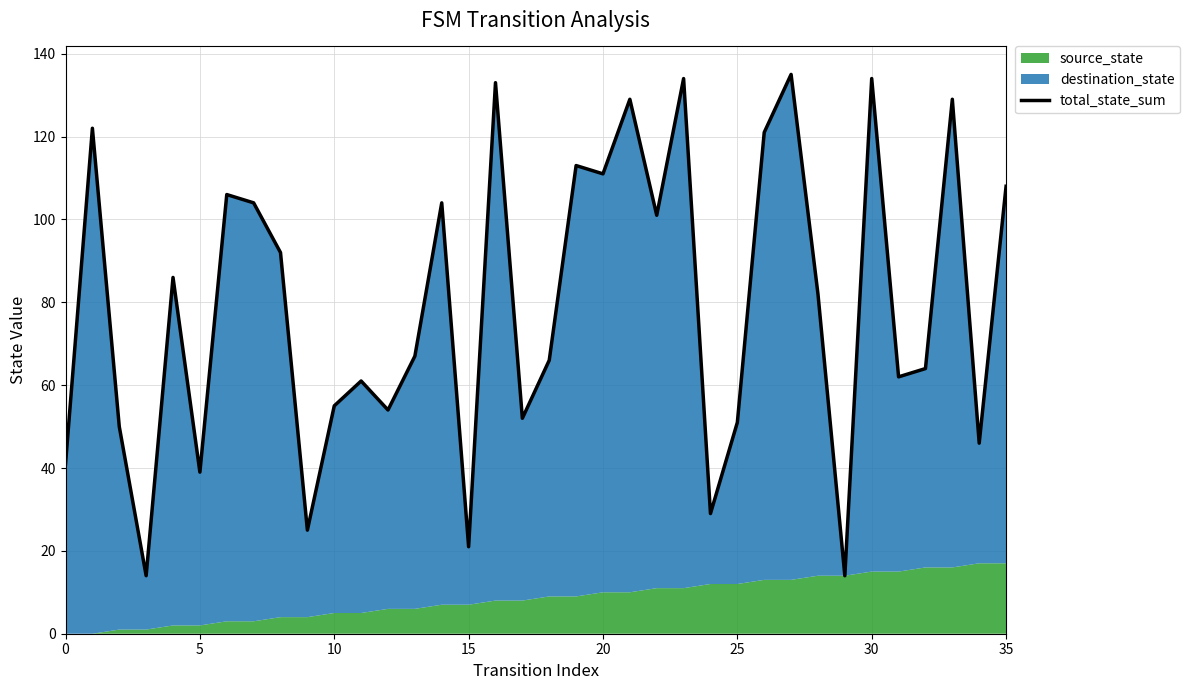

True or false: the data shows 66 at 19.

False